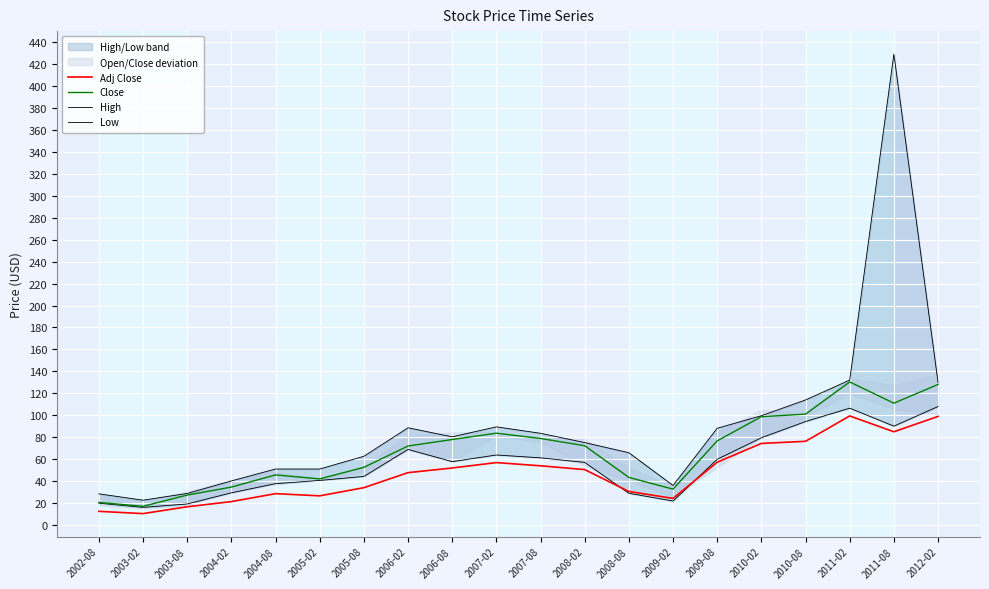

True or false: High and Low cross at least once.

False